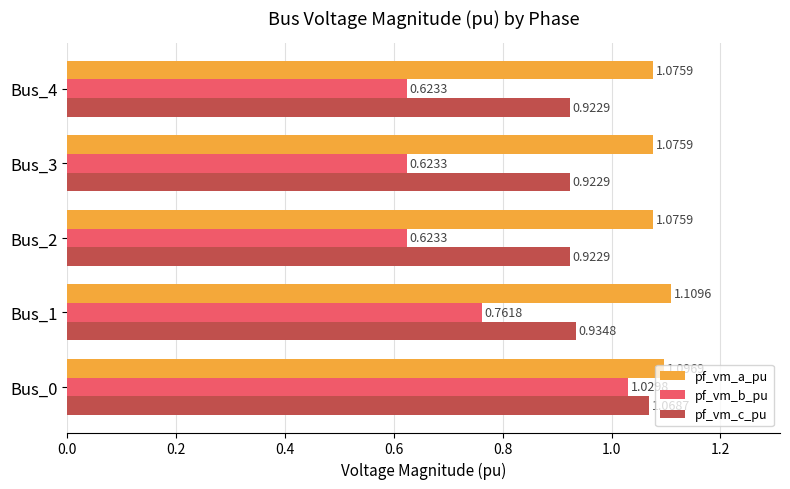

Rank the series by their maximum value, from lowest to highest.

pf_vm_b_pu, pf_vm_c_pu, pf_vm_a_pu